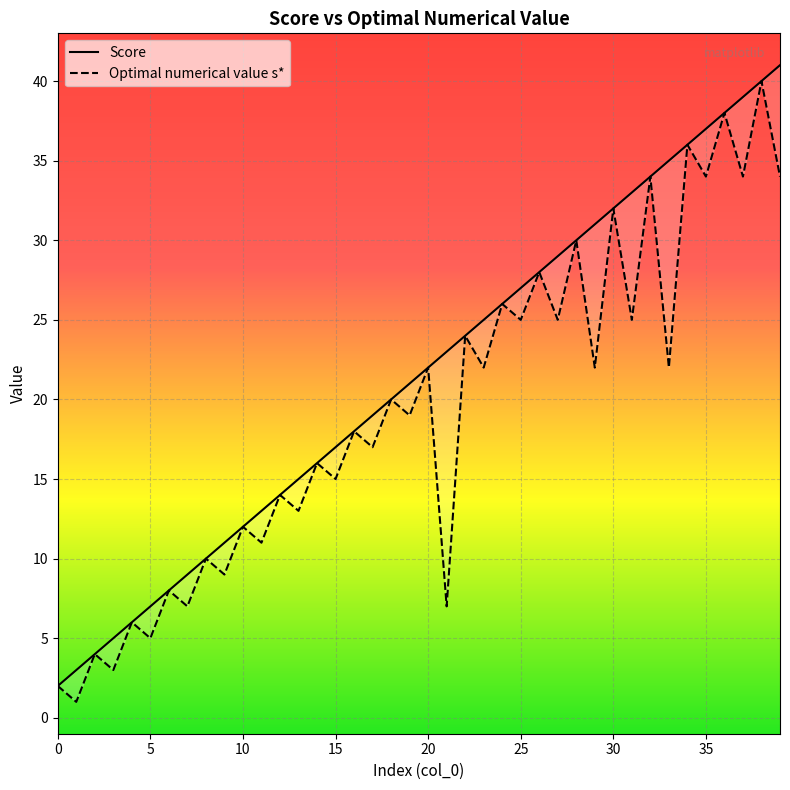

The Optimal numerical value s* series shows 16 at 14. True or false?

True